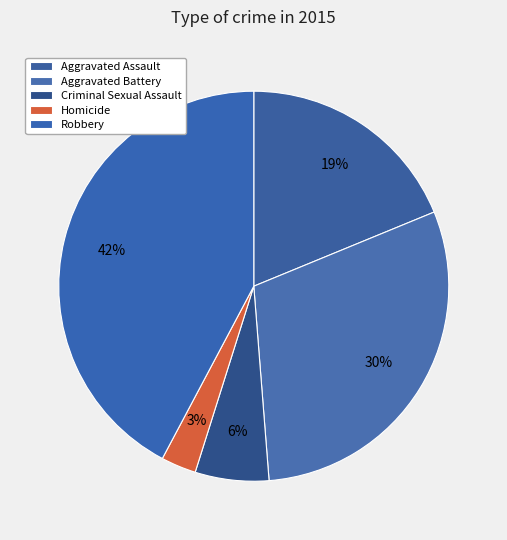

How many segments does this pie chart have?

5